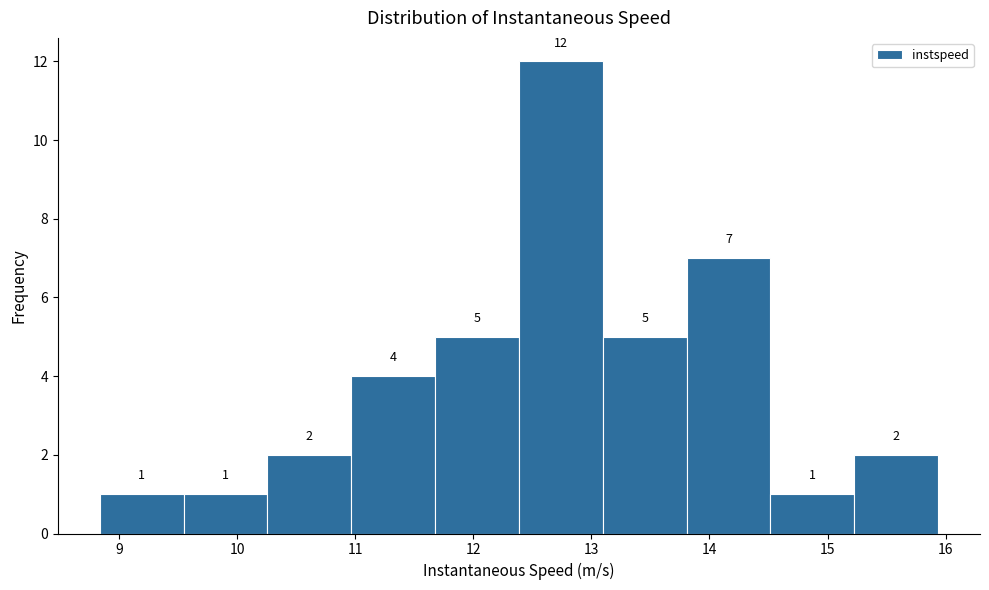

Reading left to right, transcribe this chart: for each bar, give the range it covers on the x-axis and its height. The bar edges are not printed on the chart, so give them approximately, as read against the axis.

8.8 to 9.5: 1
9.5 to 10.3: 1
10.3 to 11.0: 2
11.0 to 11.7: 4
11.7 to 12.4: 5
12.4 to 13.1: 12
13.1 to 13.8: 5
13.8 to 14.5: 7
14.5 to 15.2: 1
15.2 to 15.9: 2